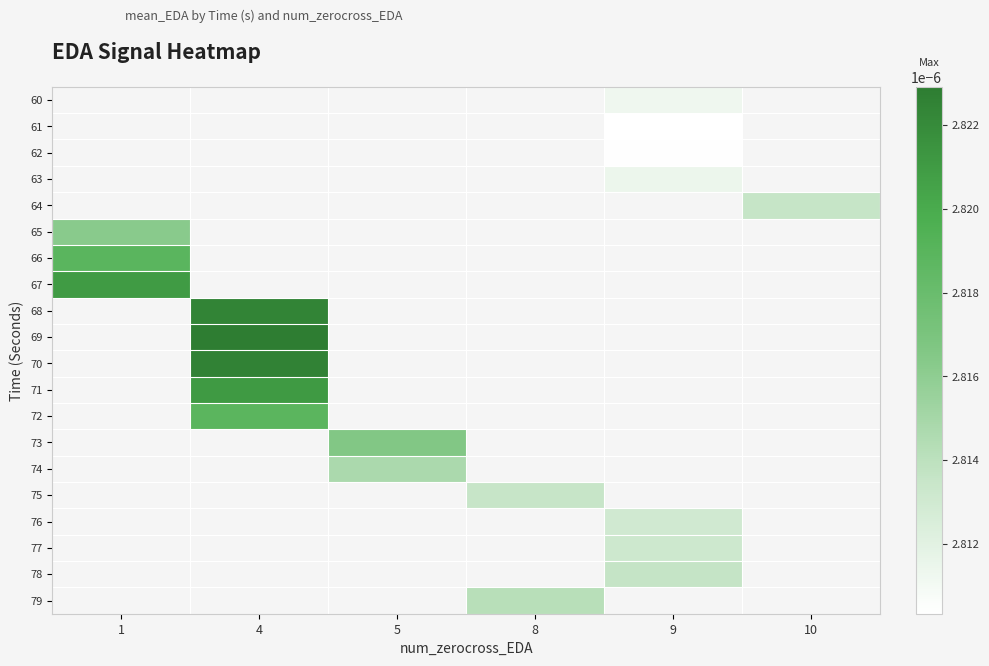

Which label corresponds to the largest value in the chart?

4